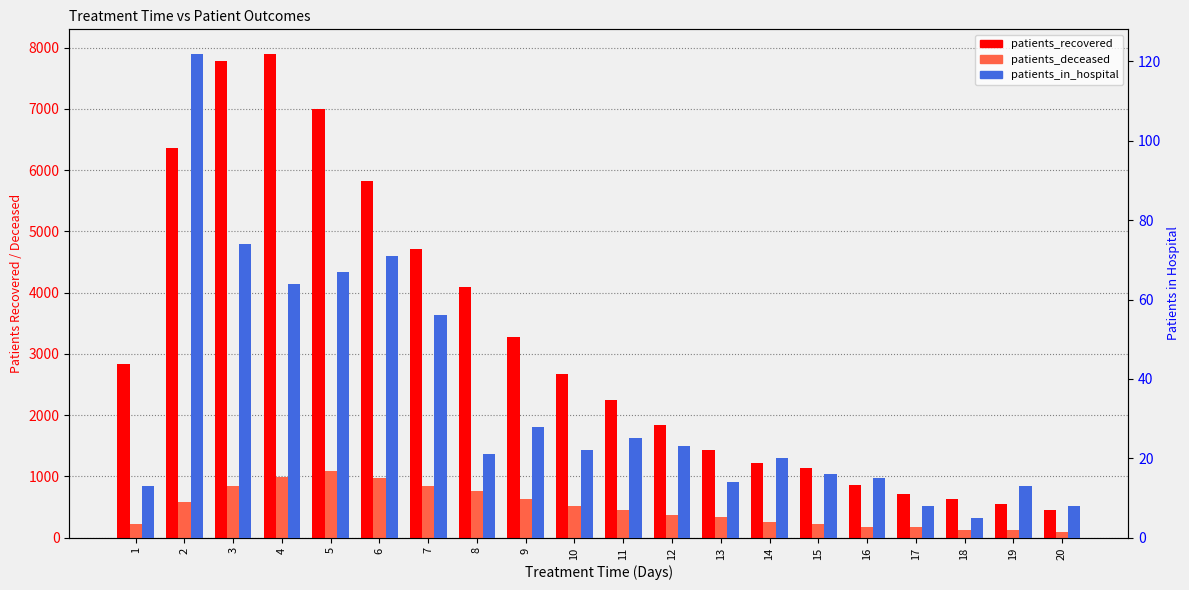

Count the number of categories in the chart.

20